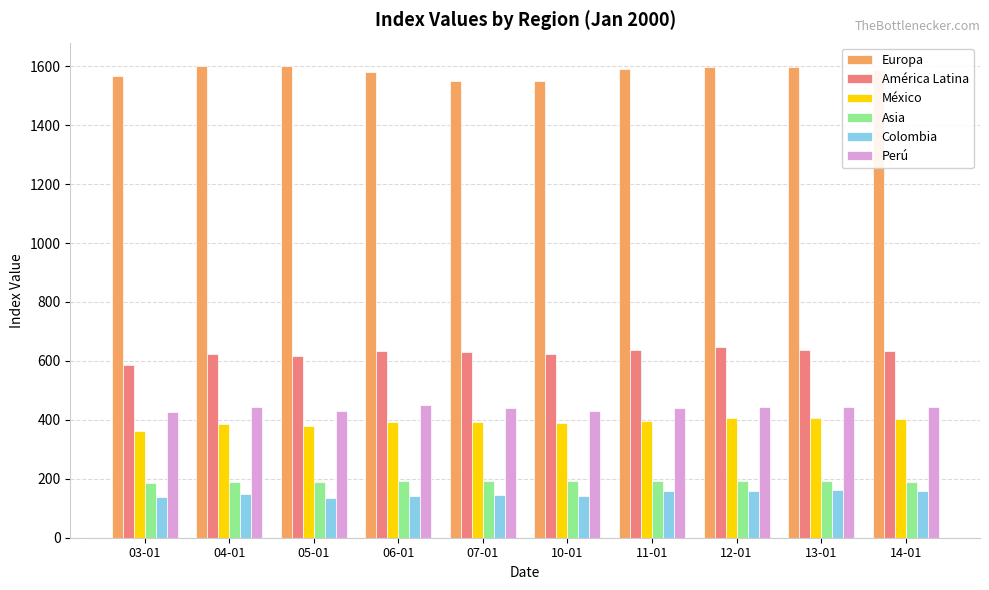

What is the greatest value displayed?

1600